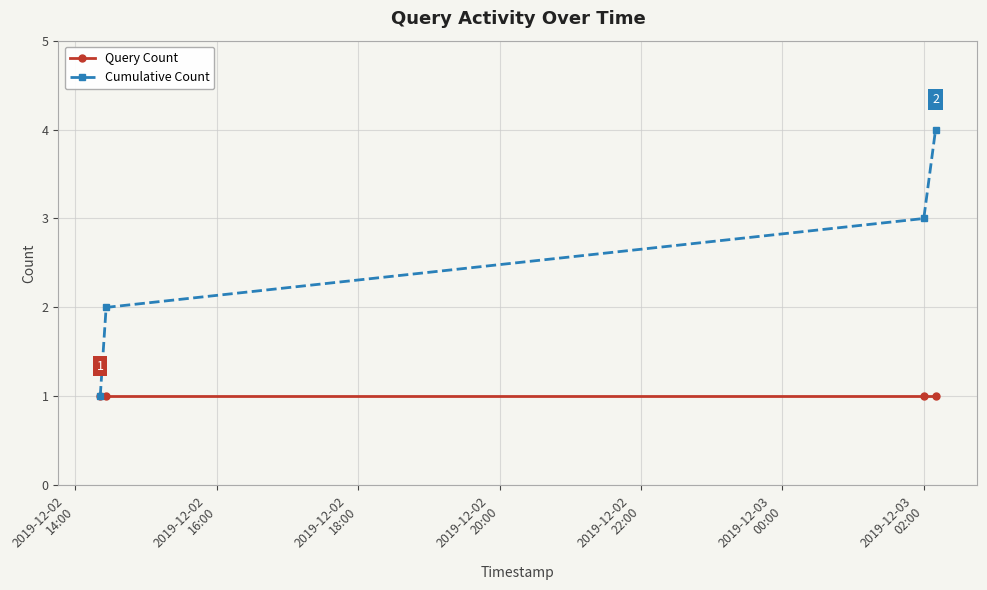

Which series has the largest range (max minus min)?

Cumulative Count